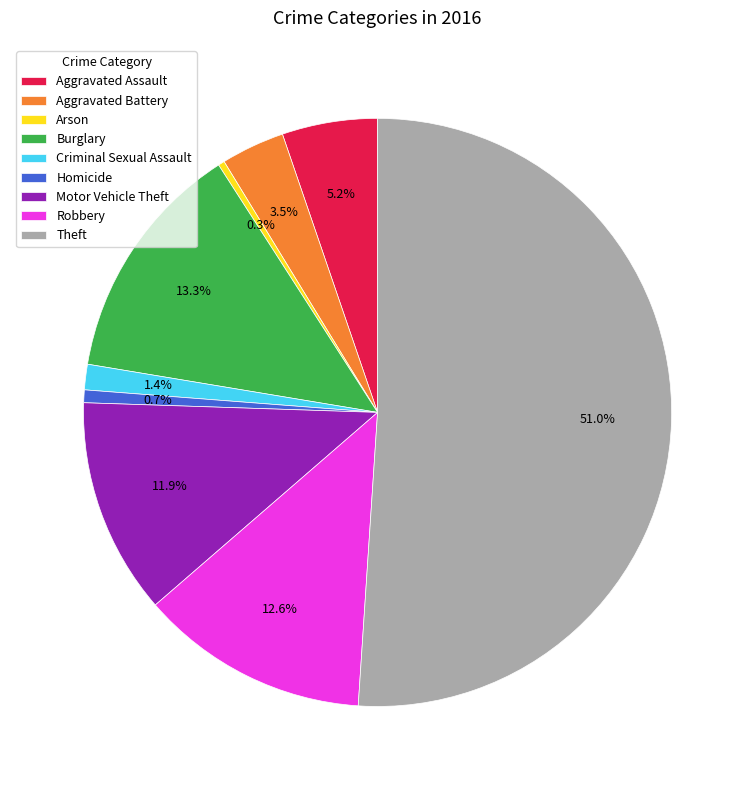

Which category has the biggest portion of the pie?

Theft